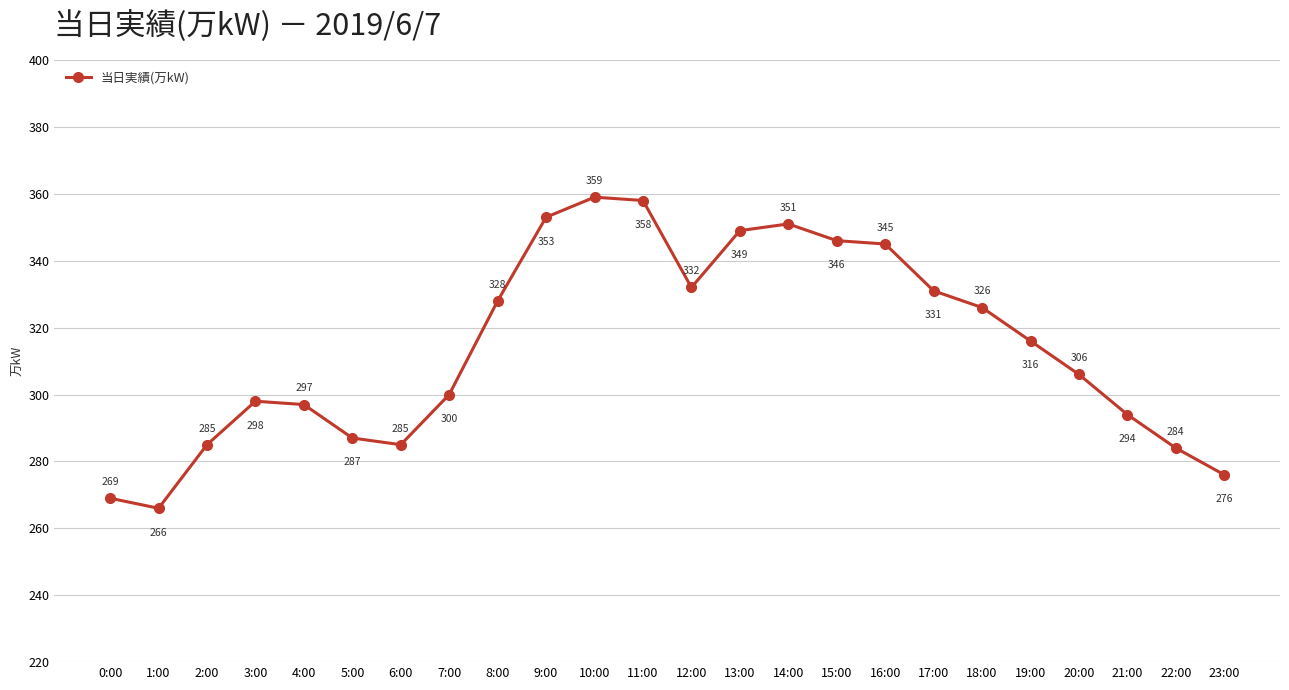

What is the smallest value displayed?

266